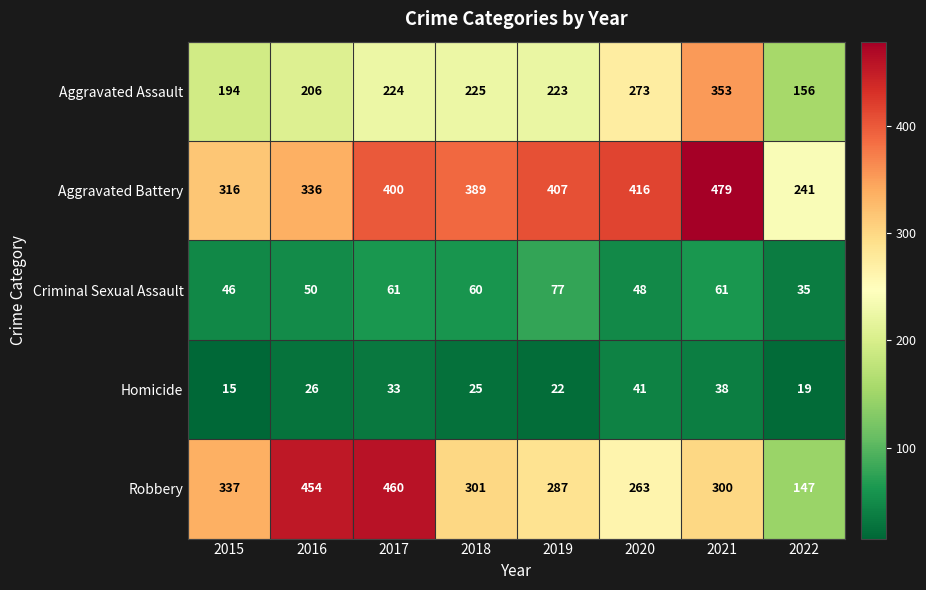

What is the difference between the highest and lowest values at 2020?

375